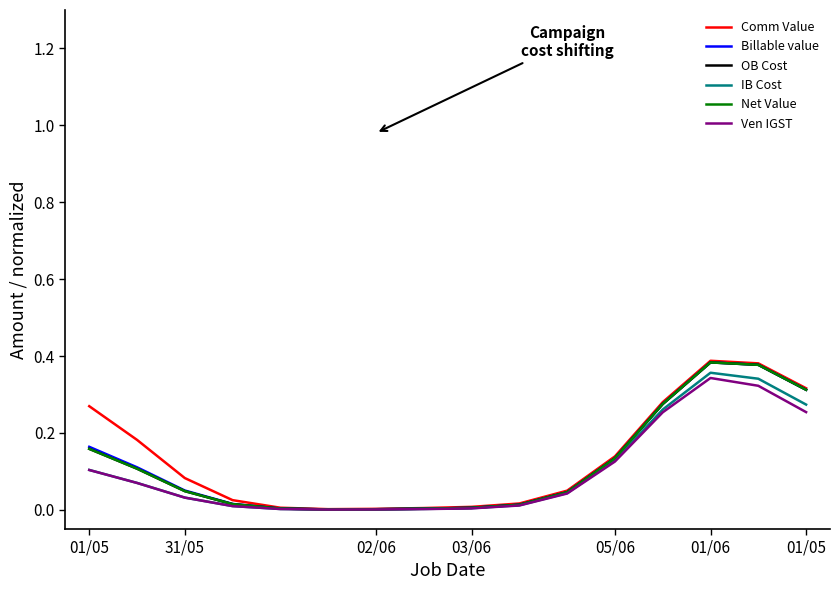

Which series has the widest spread of values?

Comm Value